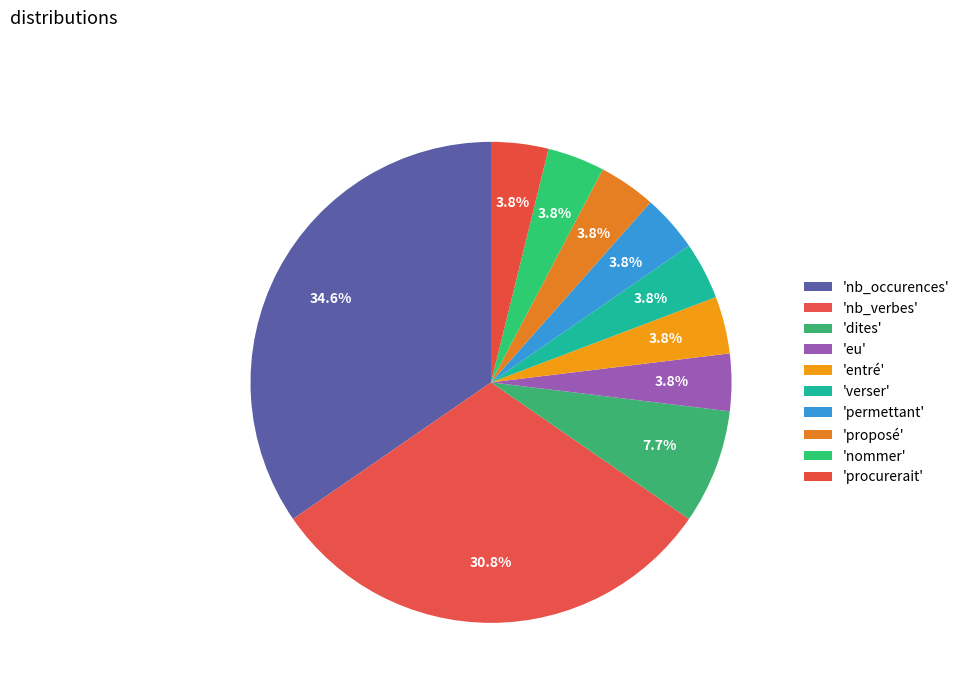

Count the number of slices in the pie.

10